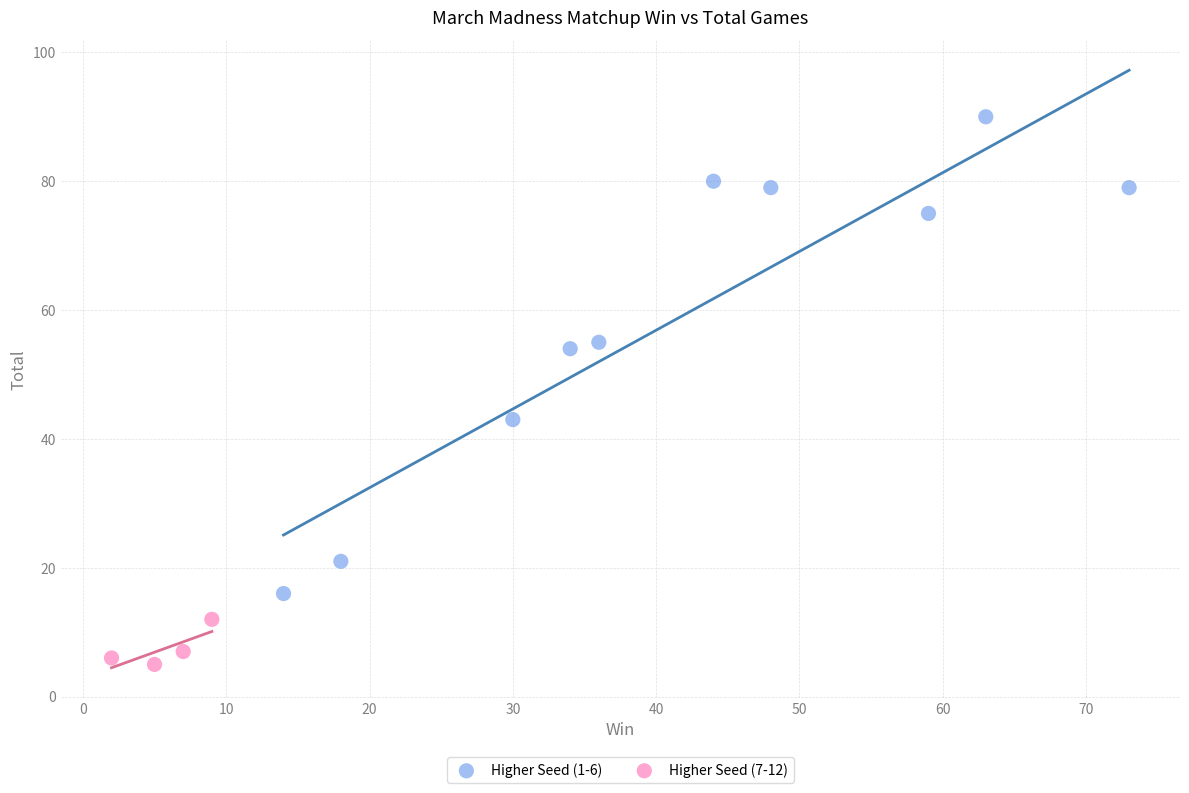

Which series has the largest Y range (max minus min)?

Higher Seed (1-6)